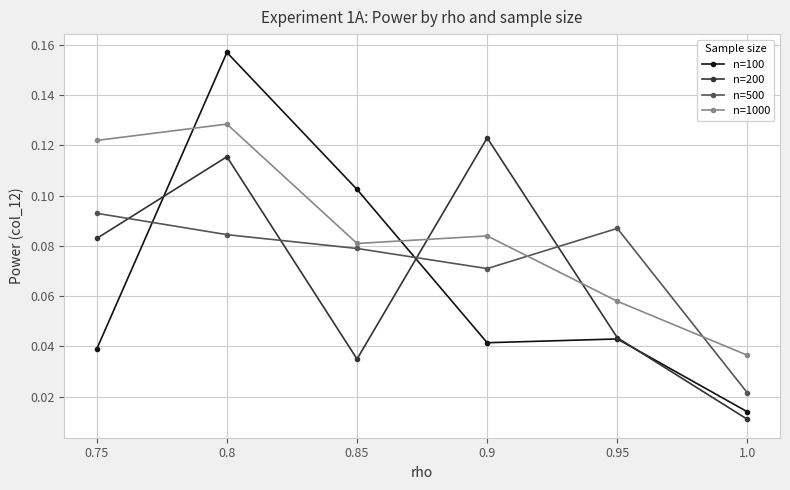

What is the label of the 4th point from the left?

0.9